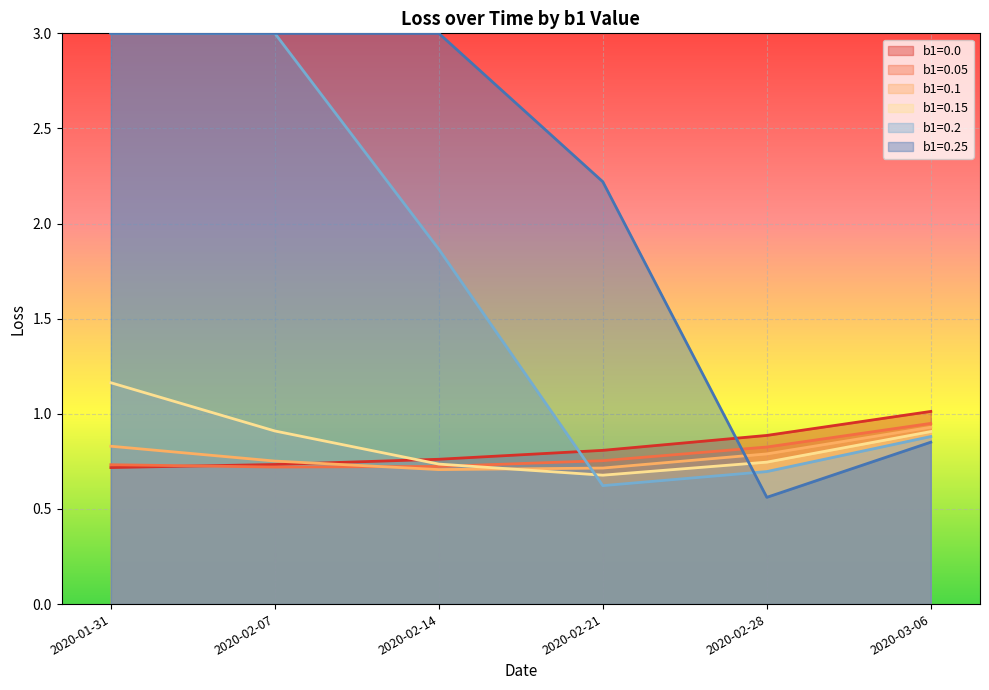

What is the difference between the maximum and minimum values in the 0.0 series?

0.3